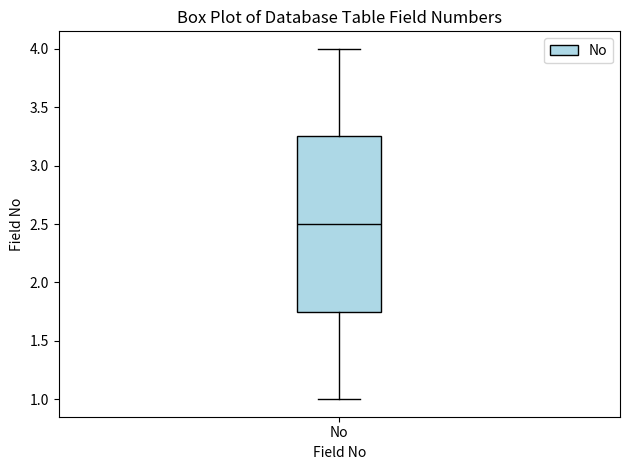

Read this box plot against the y-axis: the position of the median line, the range covered by the box, and the ends of both whiskers. The values are not printed on the chart, so give them approximately, as read against the axis.

median 2.50, box 1.75 to 3.25, whiskers 1.00 to 4.00